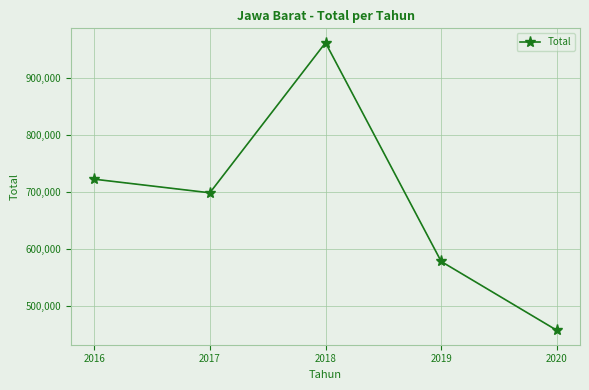

Count the number of data series in this chart.

1